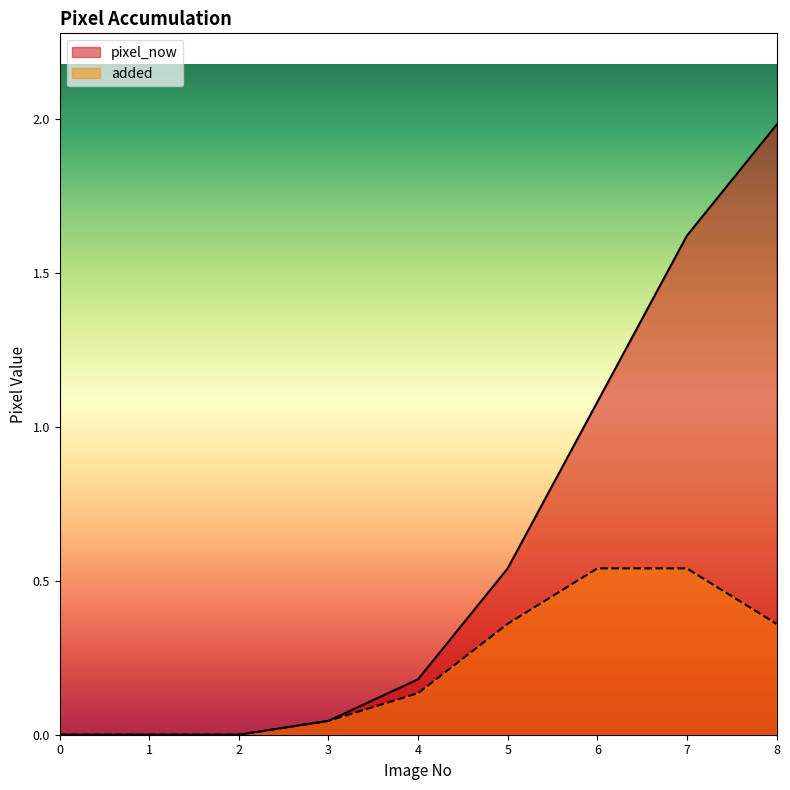

Reading left to right, what are all the values shown in this chart?

pixel_now: 0.0	0.0	0.0	0.0	0.2	0.5	1.1	1.6	2.0
added: 0.0	0.0	0.0	0.0	0.1	0.4	0.5	0.5	0.4